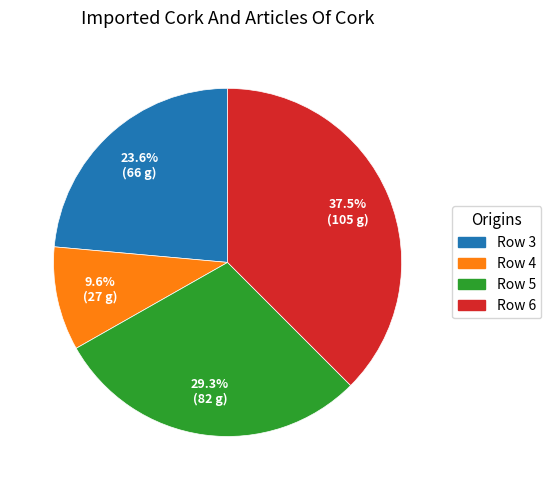

Does any single category account for the majority?

No